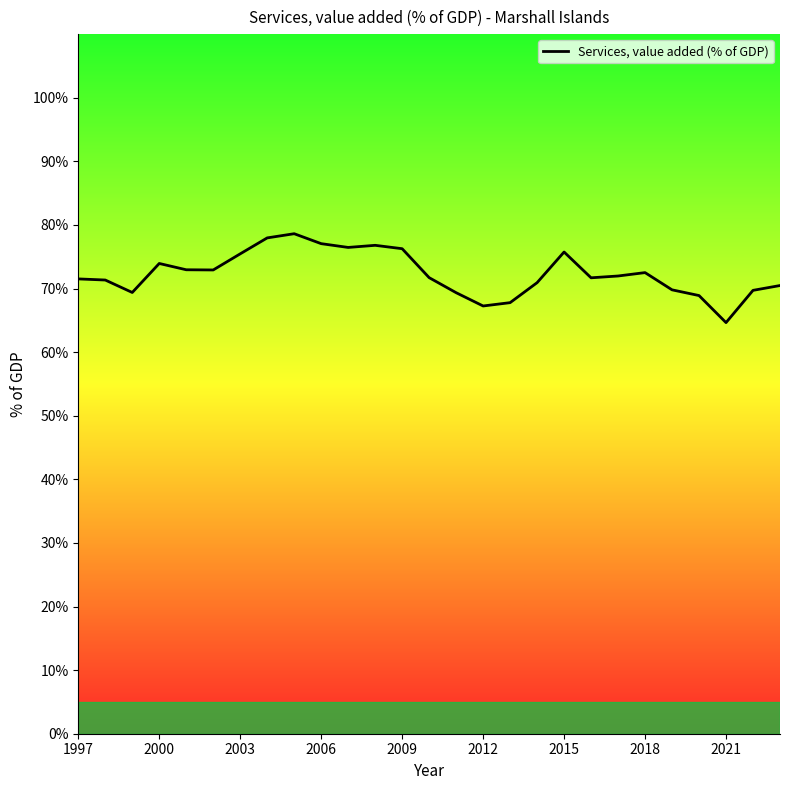

What is the difference between the maximum and minimum values?

14.0